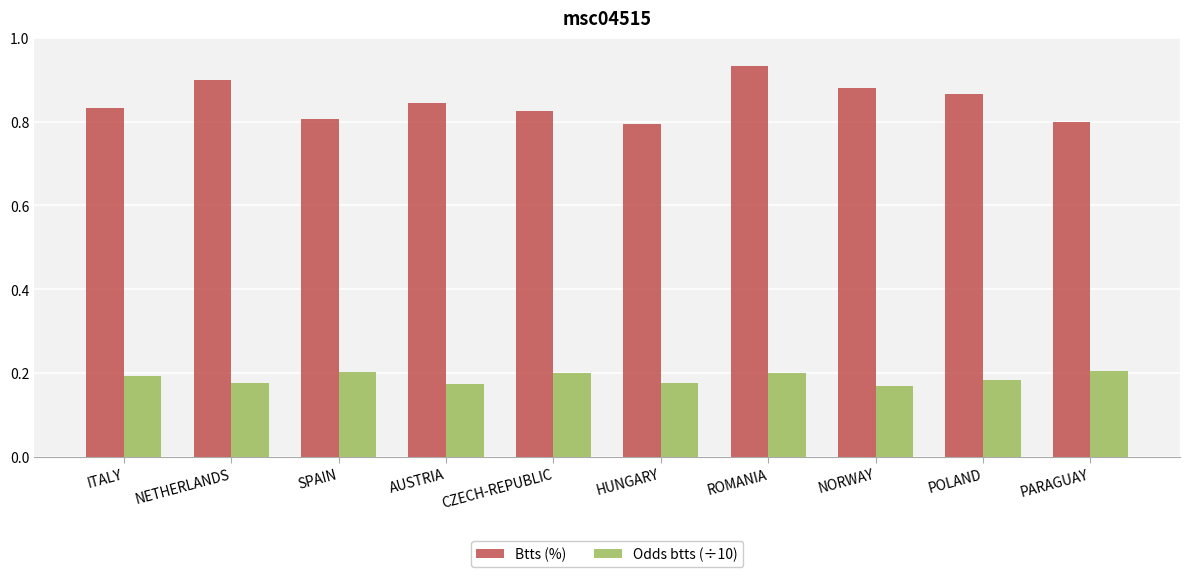

Count the Odds btts (÷10) values in the range 0 to 1.

10